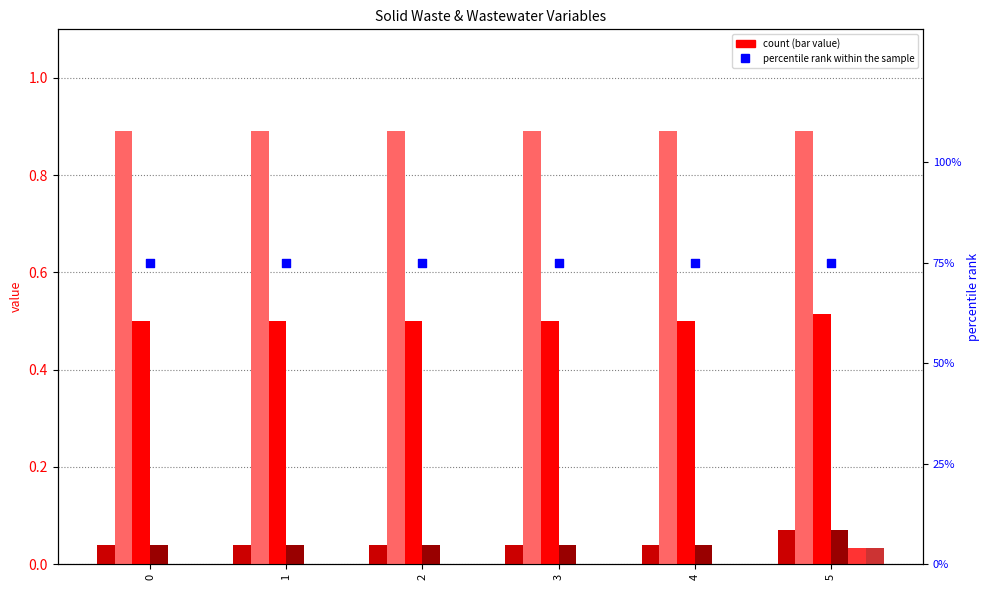

At which category is the sum across all series the highest?

5